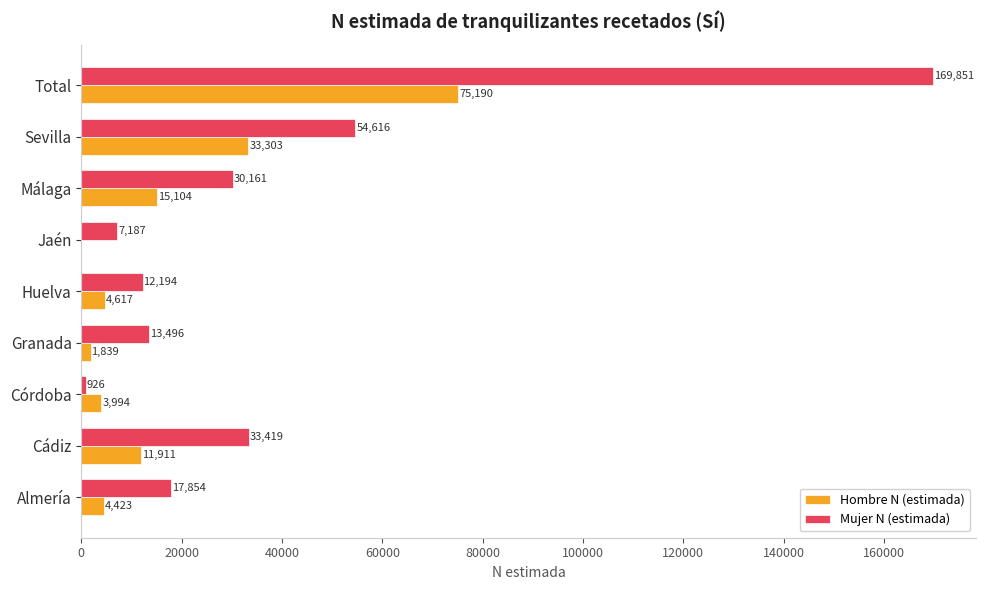

True or false: Hombre N (estimada) has a value of -37606 at Jaén.

False